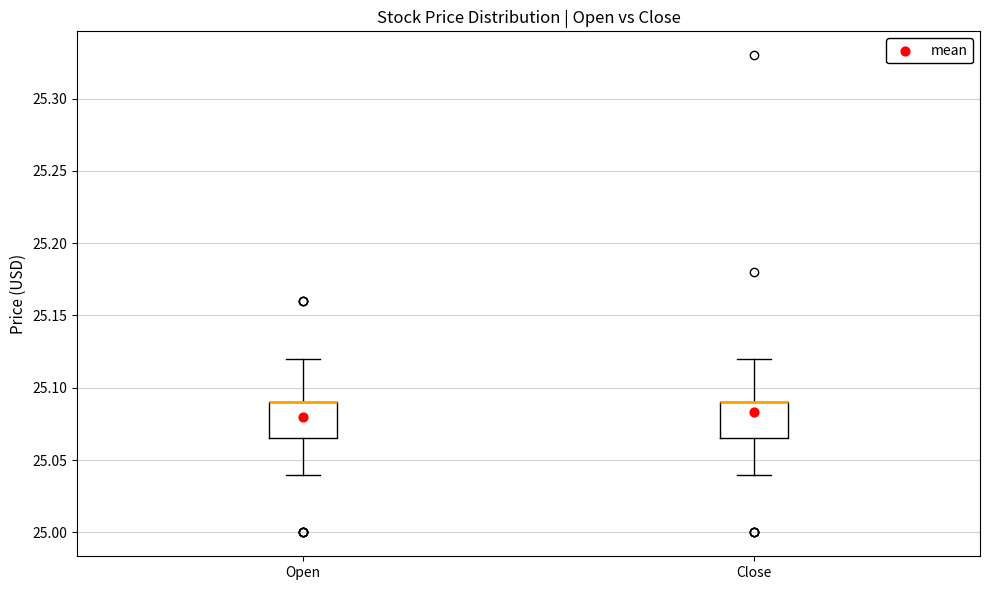

Reading left to right, read every box against the y-axis: the position of its median line, the range the box covers, and the ends of its whiskers. The values are not printed on the chart, so give them approximately, as read against the axis.

Open: median 25.090 (drawn on the box's upper edge), box 25.065 to 25.090, whiskers 25.040 to 25.120
Close: median 25.090 (drawn on the box's upper edge), box 25.065 to 25.090, whiskers 25.040 to 25.120